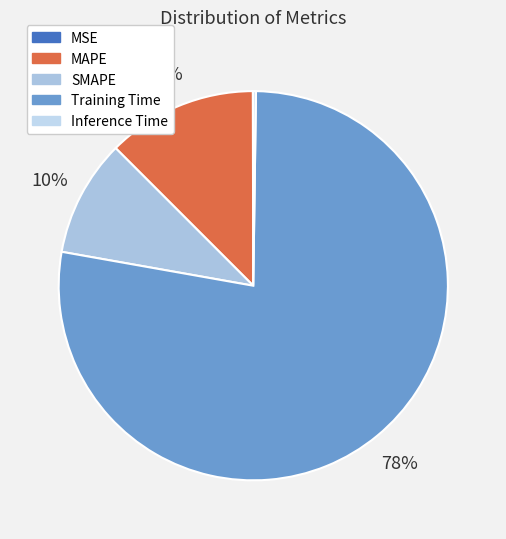

Is the sum of Inference Time and Training Time greater than half?

Yes